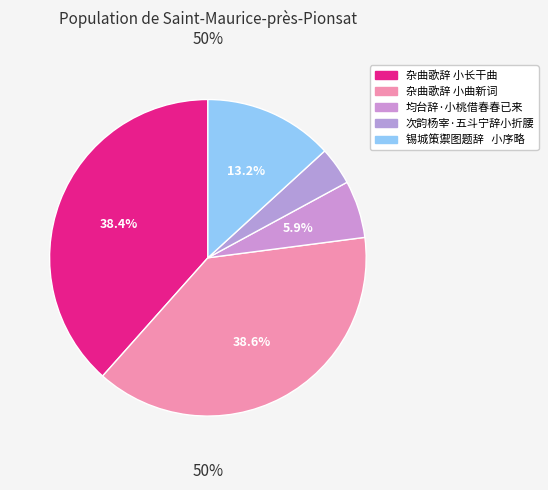

To the nearest percent, what is the combined percentage of 杂曲歌辞 小长干曲 and 均台辞·小桃借春春已来?

44%